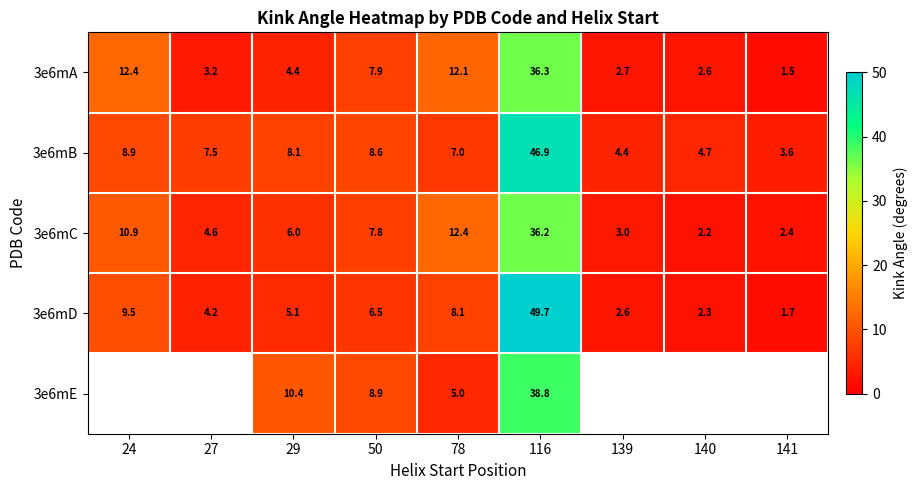

How many values in the 3e6mD series are below 5?

4